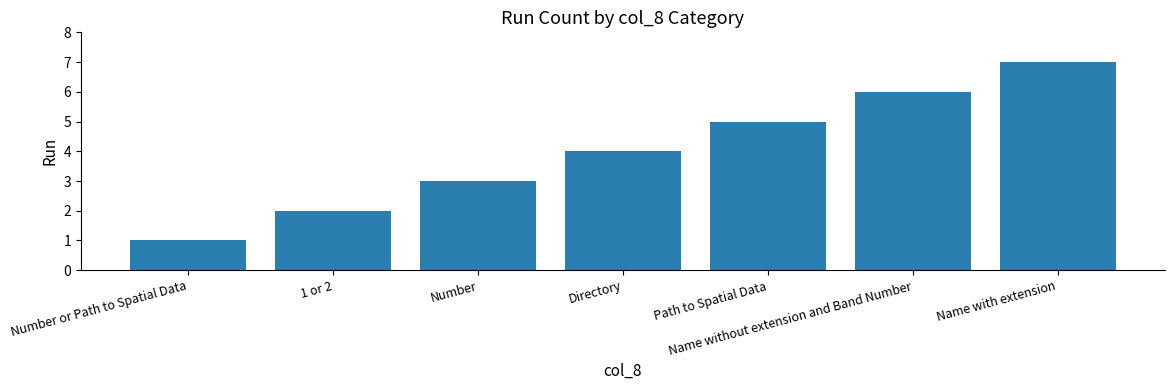

Rank the categories by value from highest to lowest.

Name with extension, Name without extension and Band Number, Path to Spatial Data, Directory, Number, 1 or 2, Number or Path to Spatial Data